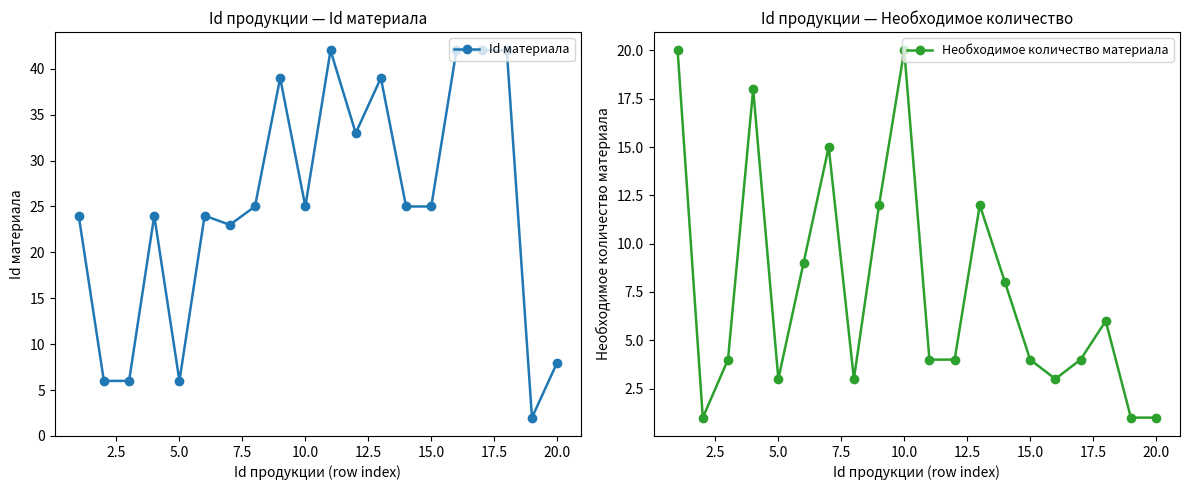

In Необходимое количество материала, how many points are higher than both neighbors (excluding endpoints)?

5